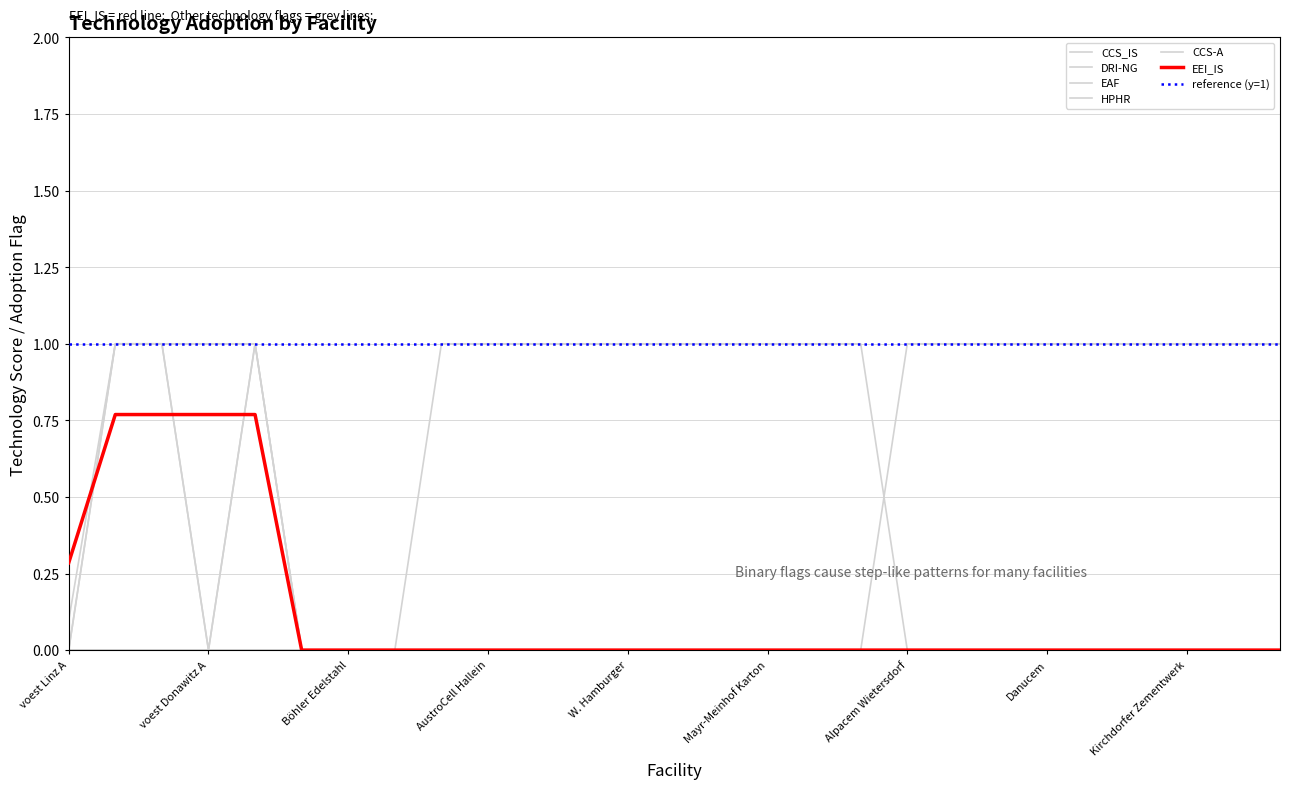

Reading right to left, transcribe all the data shown in this chart.

EEI_IS: 0.0	0.0	0.0	0.0	0.0	0.0	0.0	0.0	0.0	0.0	0.0	0.0	0.0	0.0	0.0	0.0	0.0	0.0	0.0	0.0	0.0	0.0	0.8	0.8	0.8	0.8	0.3
CCS_IS: 0.0	0.0	0.0	0.0	0.0	0.0	0.0	0.0	0.0	0.0	0.0	0.0	0.0	0.0	0.0	0.0	0.0	0.0	0.0	0.0	0.0	0.0	1.0	1.0	1.0	1.0	0.1
DRI-NG: 0.0	0.0	0.0	0.0	0.0	0.0	0.0	0.0	0.0	0.0	0.0	0.0	0.0	0.0	0.0	0.0	0.0	0.0	0.0	0.0	0.0	0.0	1.0	0.0	1.0	1.0	0.0
EAF: 0.0	0.0	0.0	0.0	0.0	0.0	0.0	0.0	0.0	0.0	0.0	0.0	0.0	0.0	0.0	0.0	0.0	0.0	0.0	0.0	0.0	0.0	1.0	0.0	1.0	1.0	0.0
HPHR: 0.0	0.0	0.0	0.0	0.0	0.0	0.0	0.0	0.0	1.0	1.0	1.0	1.0	1.0	1.0	1.0	1.0	1.0	1.0	0.0	0.0	0.0	0.0	0.0	0.0	0.0	0.0
CCS-A: 1.0	1.0	1.0	1.0	1.0	1.0	1.0	1.0	1.0	0.0	0.0	0.0	0.0	0.0	0.0	0.0	0.0	0.0	0.0	0.0	0.0	0.0	0.0	0.0	0.0	0.0	0.0